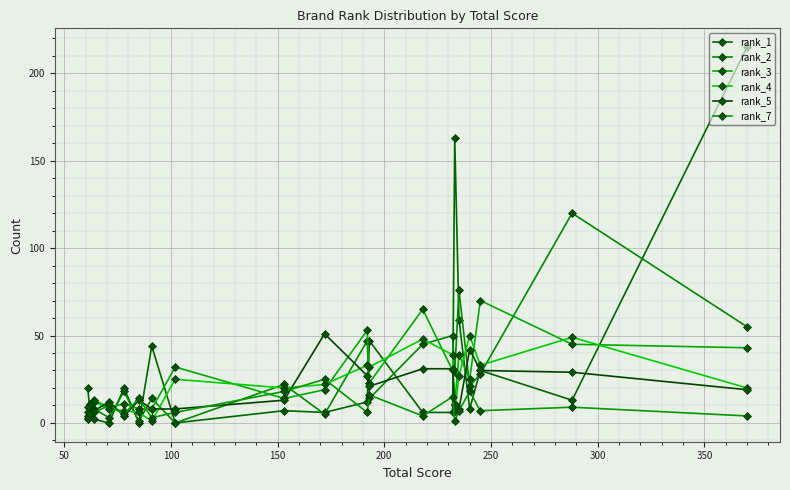

What is the difference between the second highest and second lowest values in the rank_1 series?

163